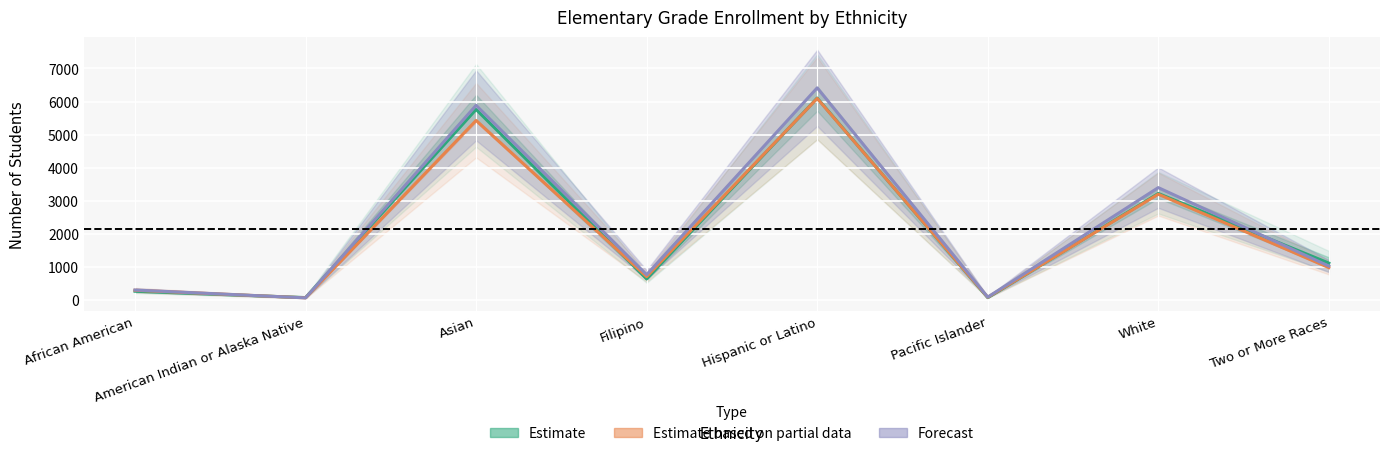

True or false: Grade K has more than 1 interior local peaks.

True